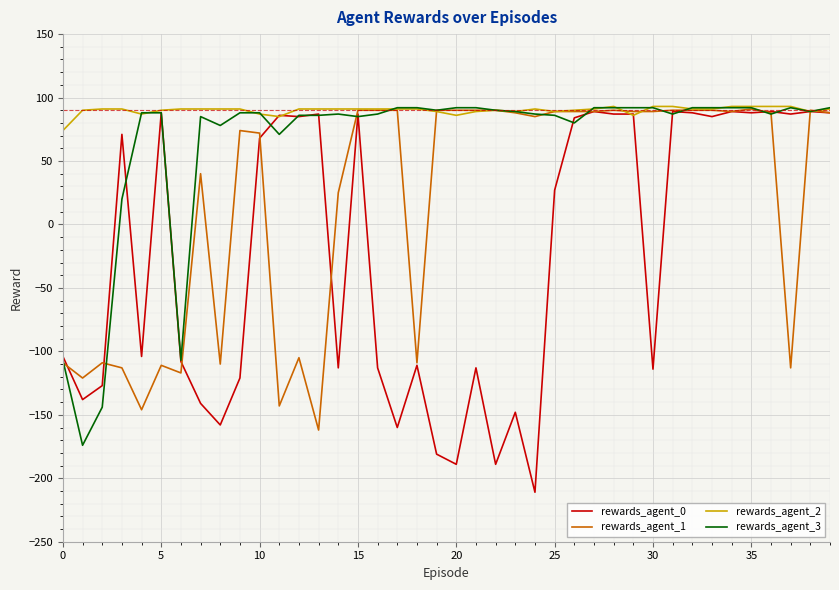

What is the maximum value for rewards_agent_0?

89